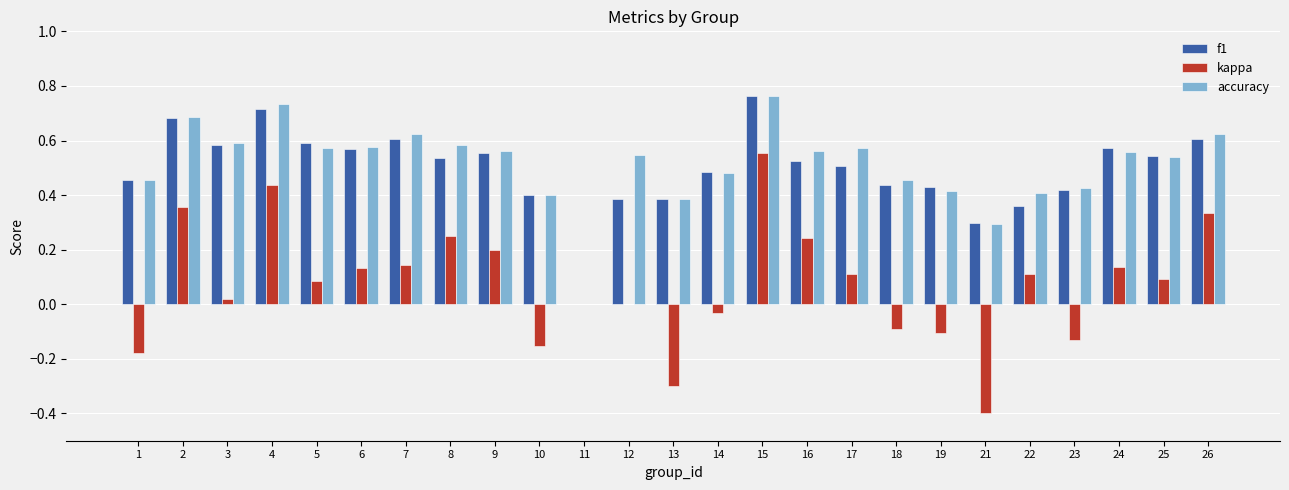

What is the total value across all series at 14?

0.9